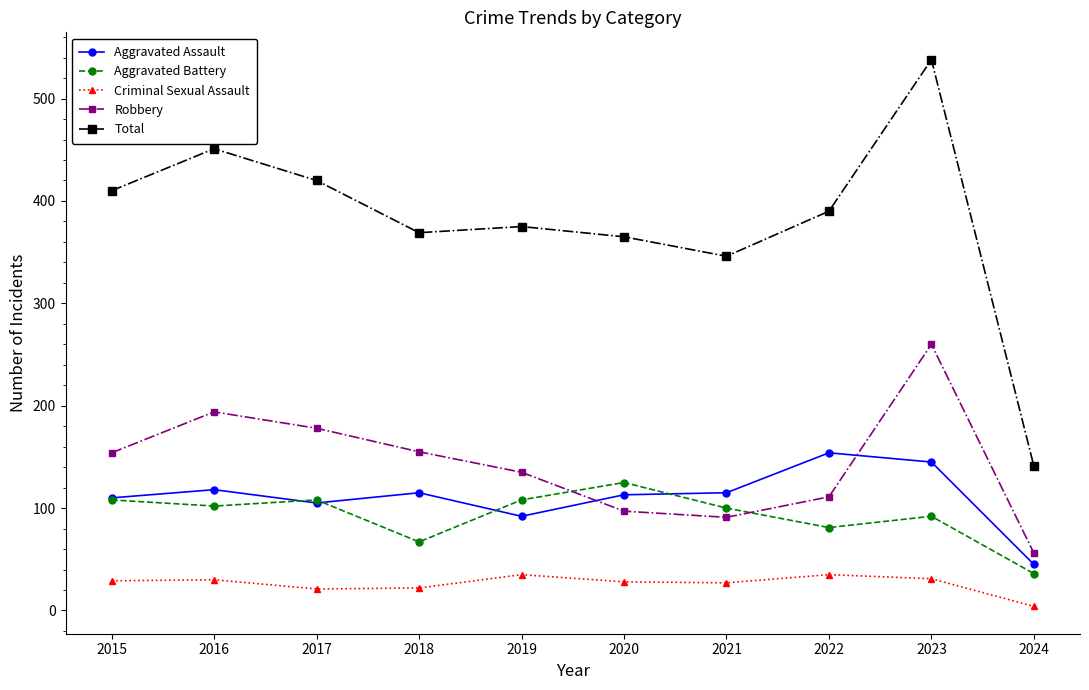

True or false: Robbery has more than 0 interior local peaks.

True